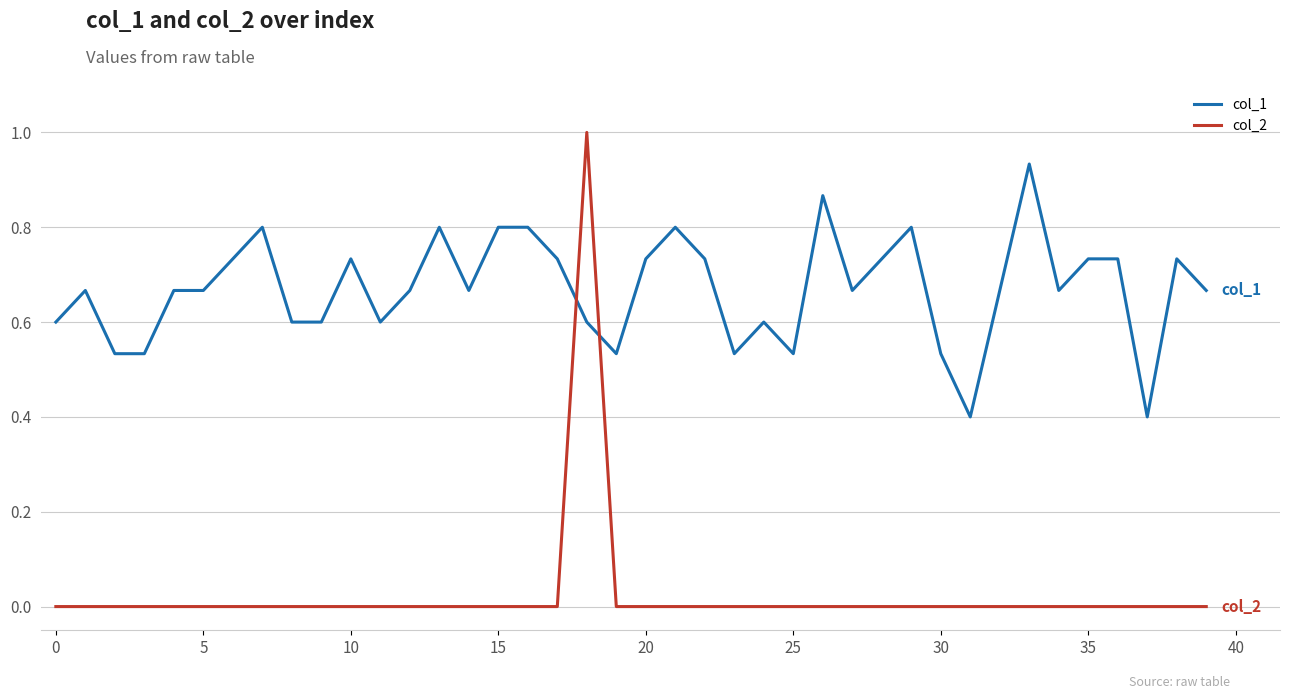

Which series has the largest total across all categories?

col_1